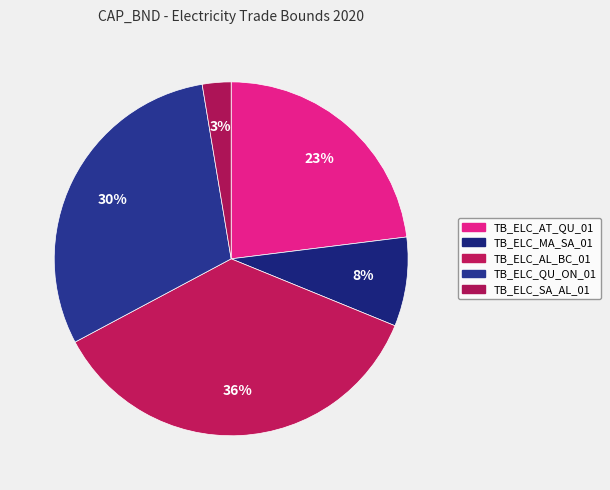

Do TB_ELC_MA_SA_01 and TB_ELC_AL_BC_01 together represent more than half of the pie?

No